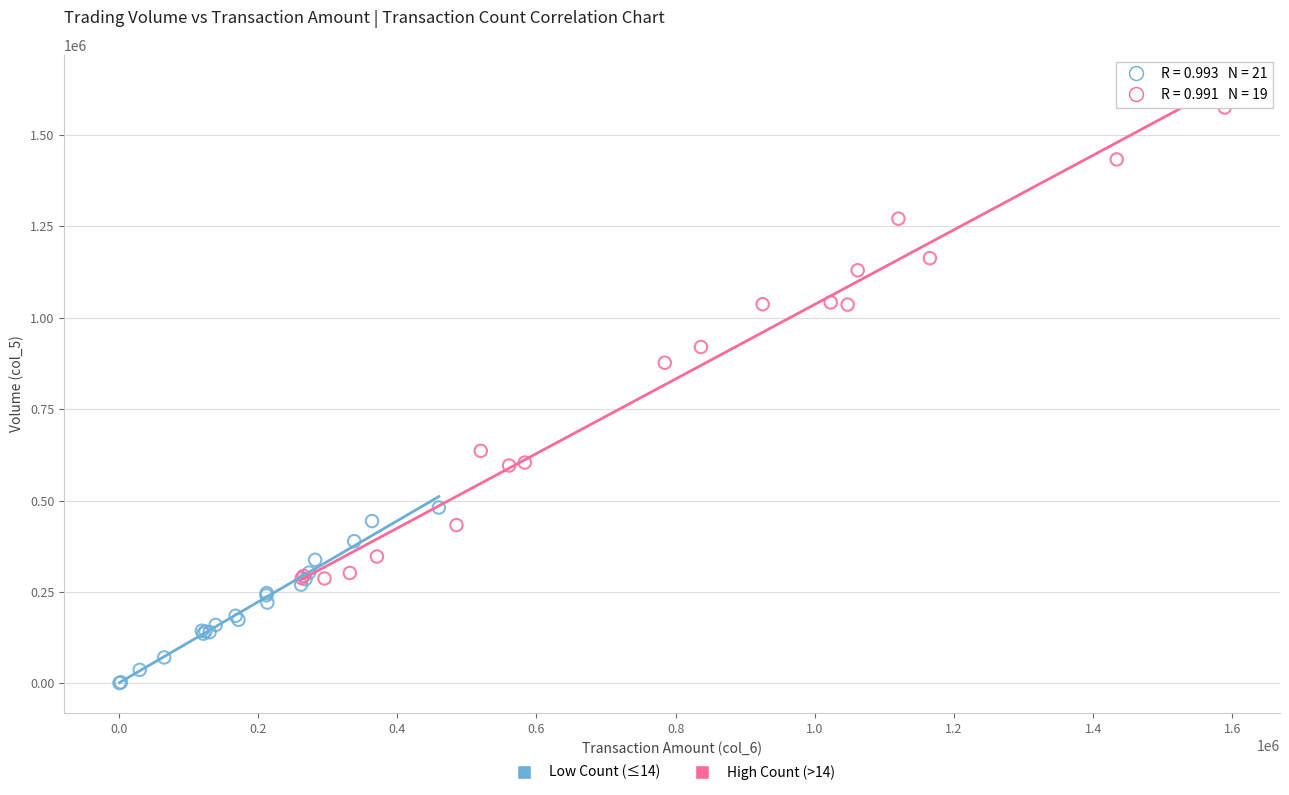

Which series contains the lowest Y value?

Low Count (≤14)